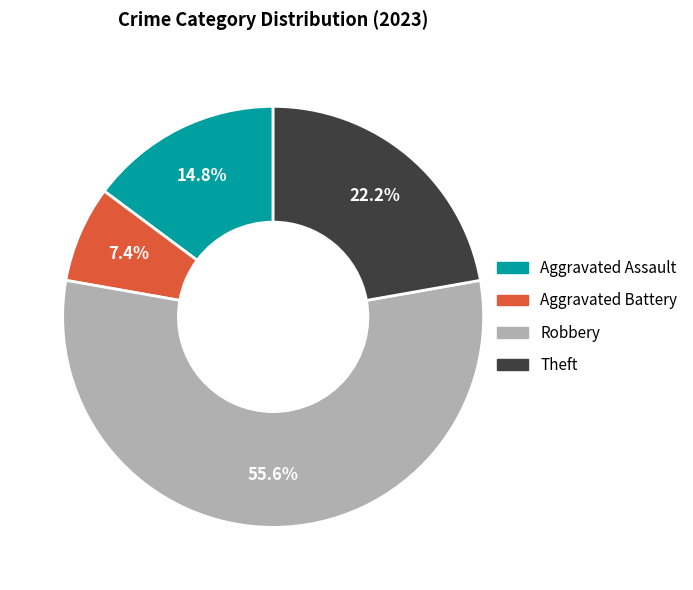

Is there a majority slice in this chart?

Yes